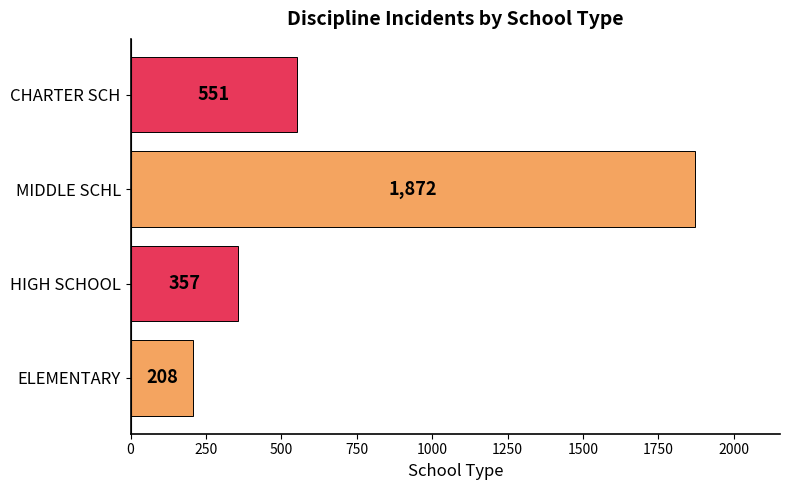

Count the number of data series in this chart.

1